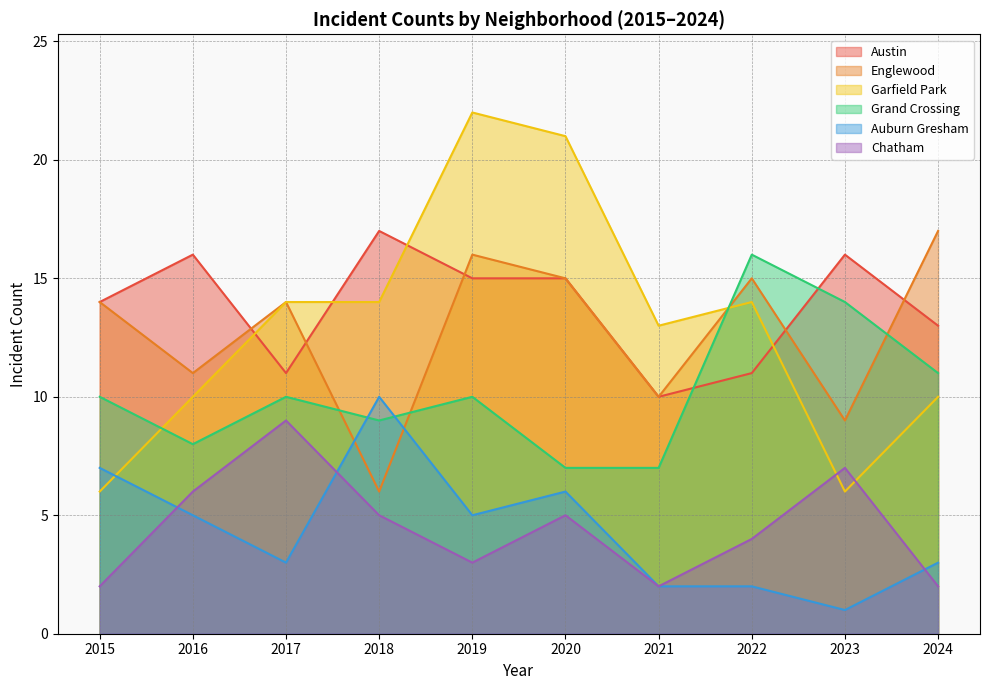

Where is the first local minimum for Grand Crossing?

2016